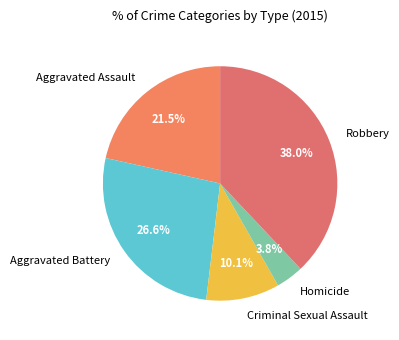

To the nearest percent, what portion does Homicide represent?

4%